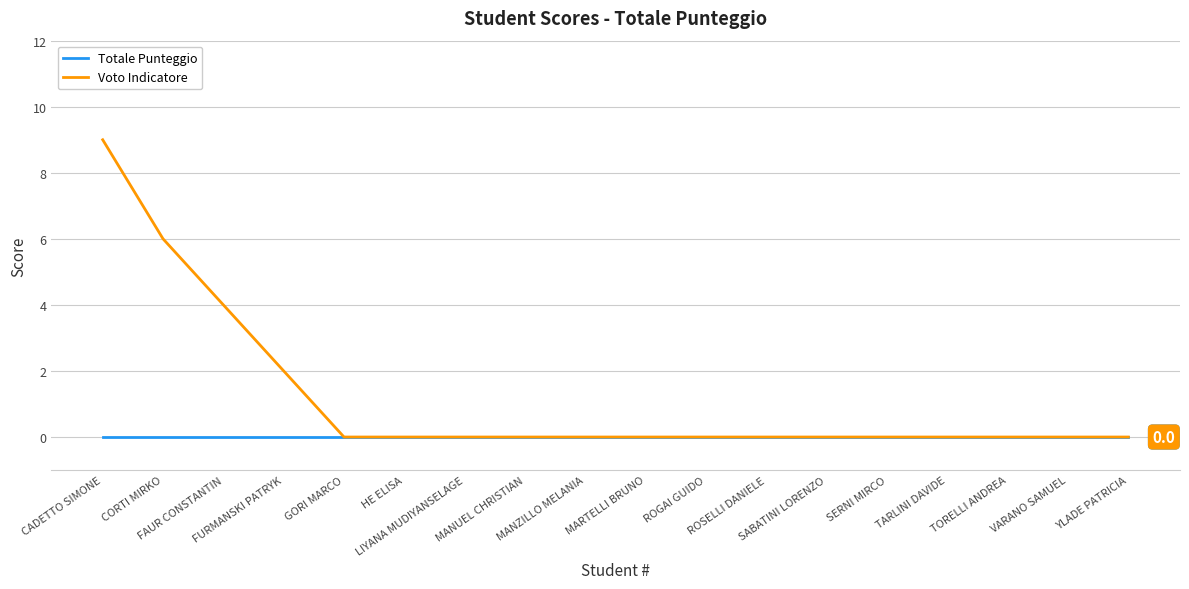

List the series in order of their overall mean, highest first.

Voto Indicatore, Totale Punteggio